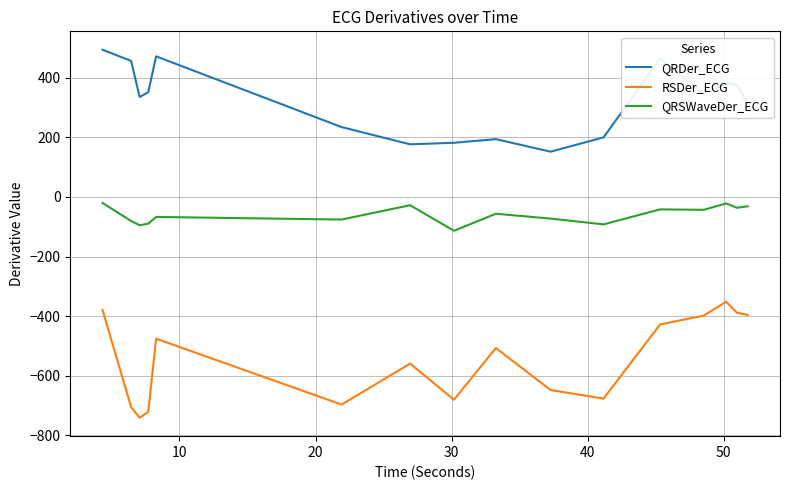

How many lines are shown in the chart?

3